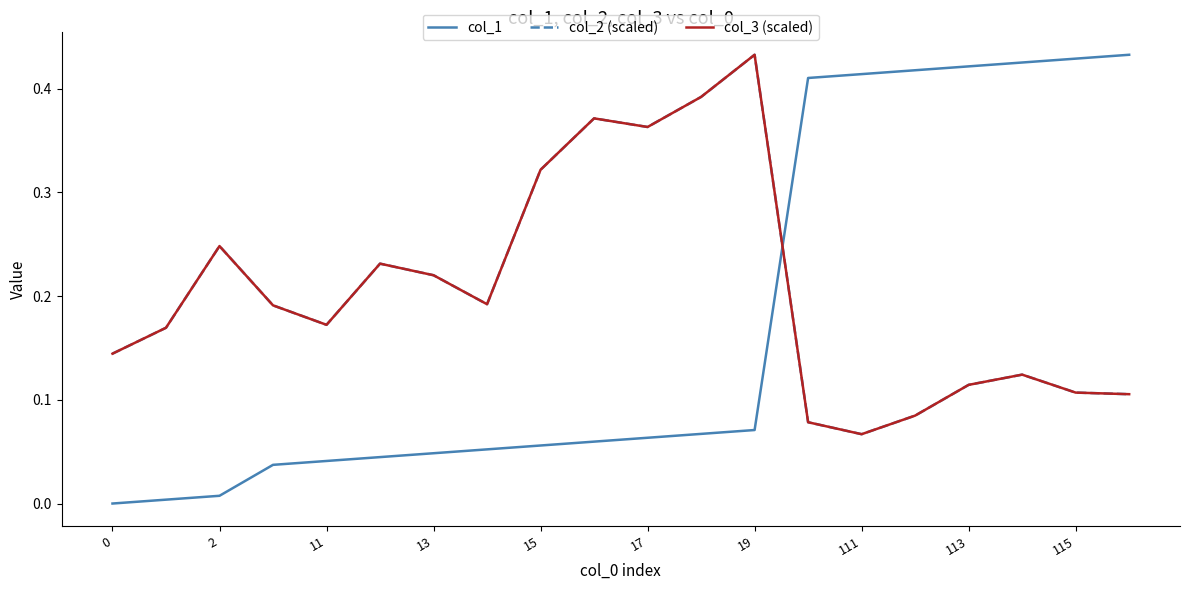

What is the maximum value for col_2 (scaled)?

0.4